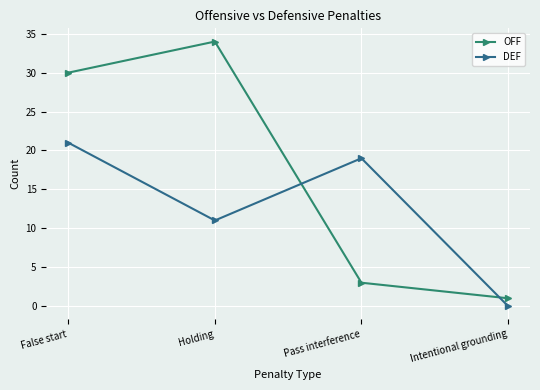

What is the sum of all OFF values?

68